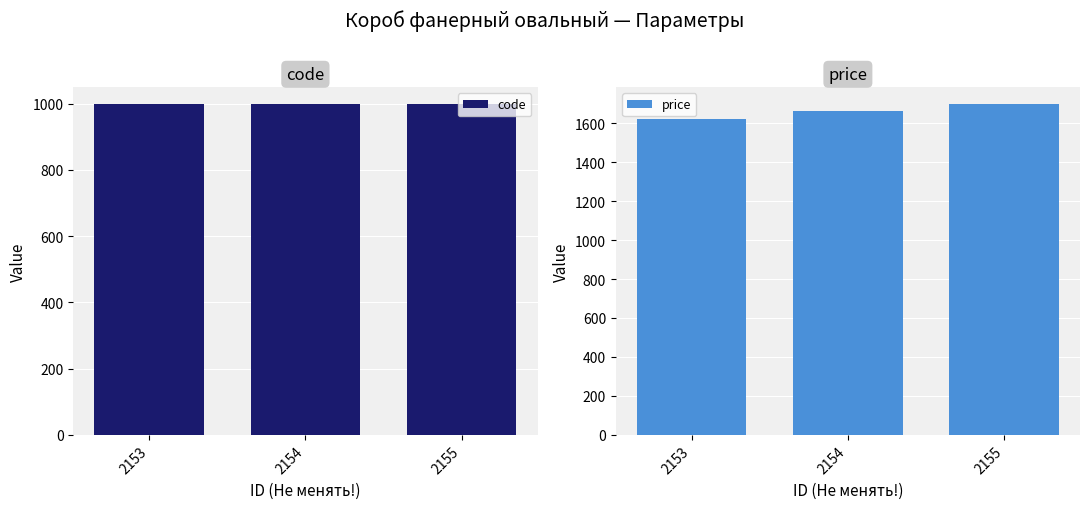

What is the approximate value of price at 2153?

1620